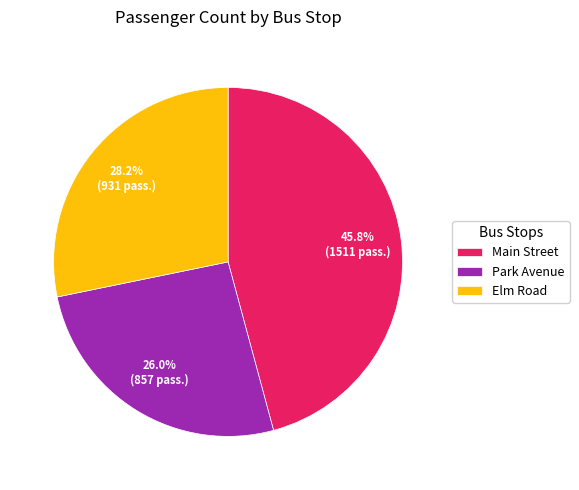

What is the total percentage of Main Street and Elm Road?

74.0%